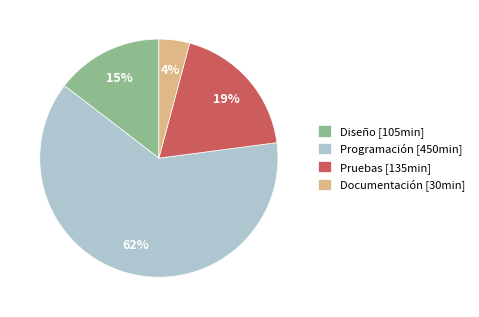

Between Diseño [105min] and Pruebas [135min], which is larger?

Pruebas [135min]